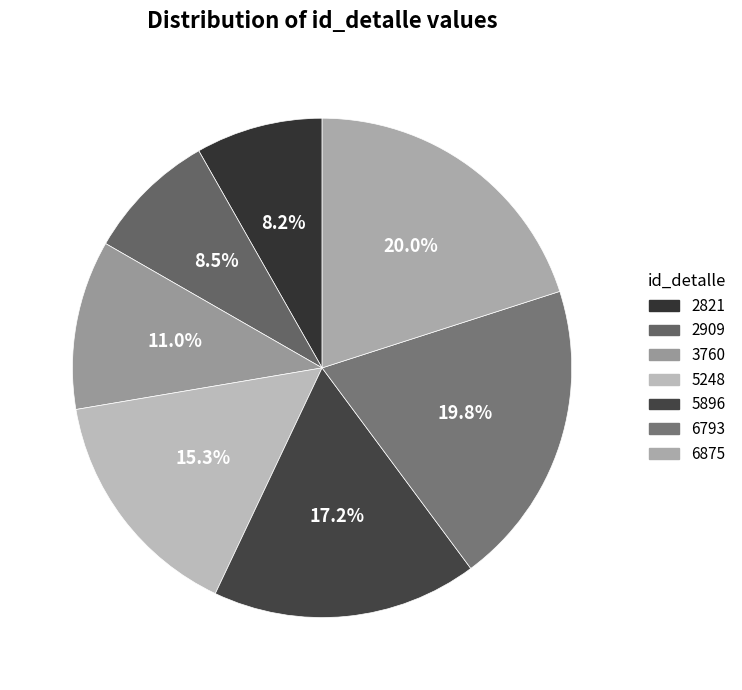

How many slices are in this pie chart?

7